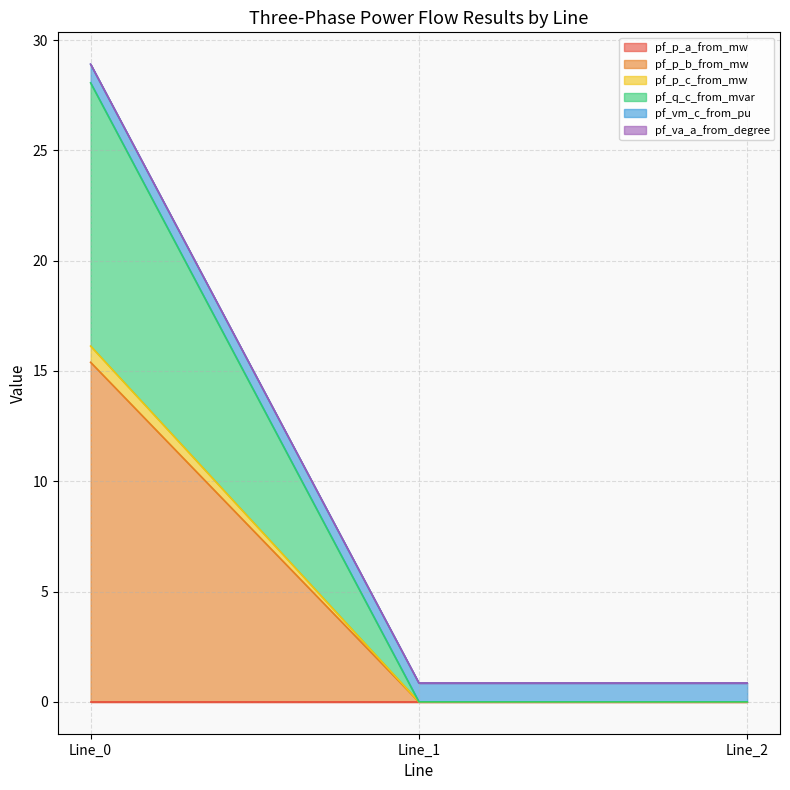

At which label does pf_q_c_from_mvar reach its peak?

Line_0